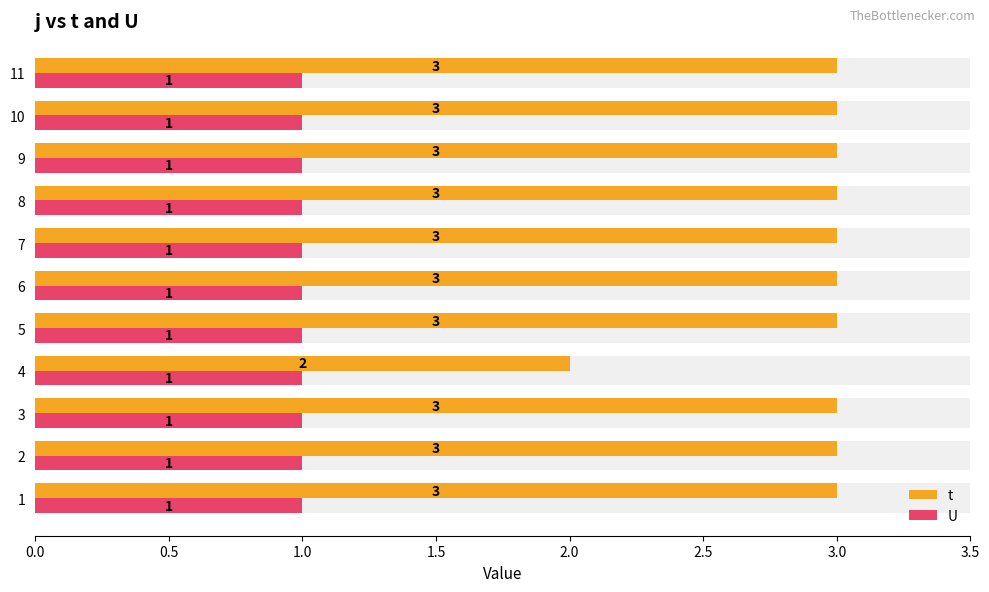

At how many categories does at least one series exceed 1?

11